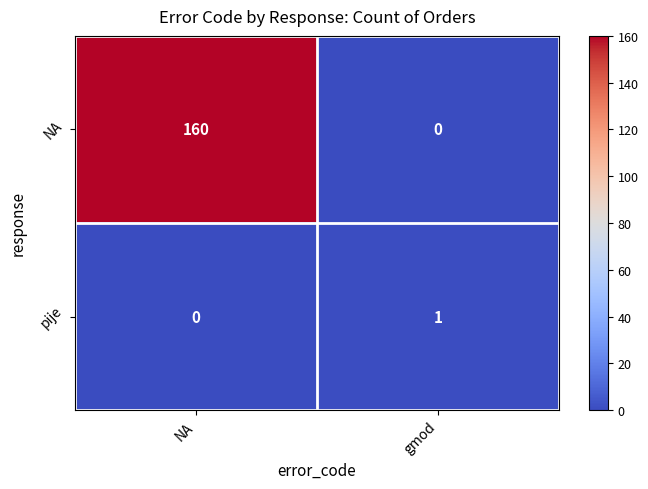

Reading left to right, list all the values displayed in this chart.

NA: NA=160	gmod=0
pije: NA=0	gmod=1